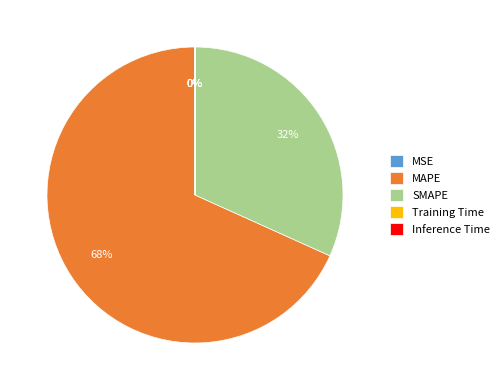

What is the largest slice in the pie chart?

MAPE